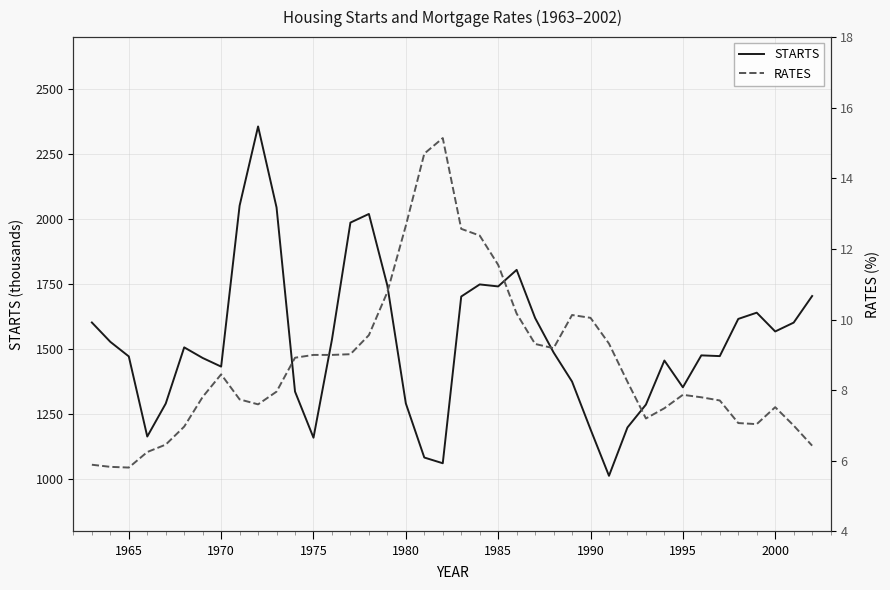

How many data points in STARTS are above 1507?

20